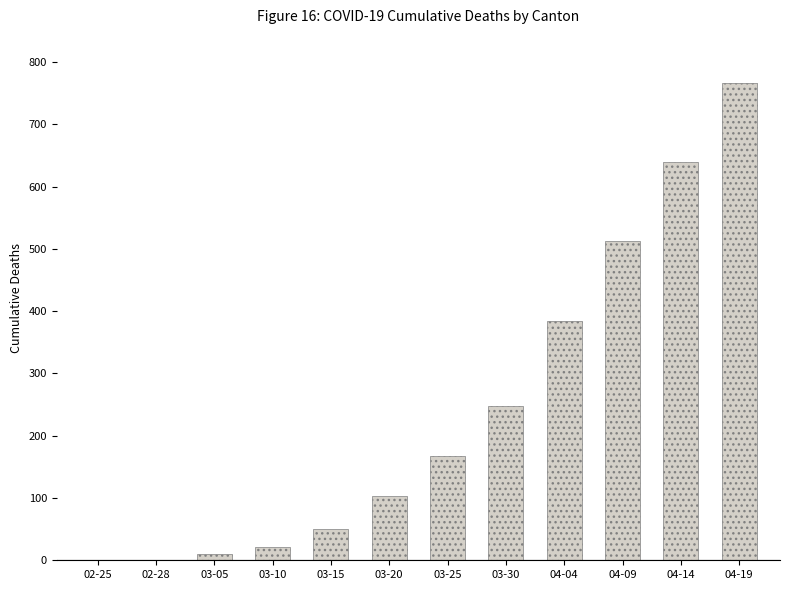

Is it true that the value at 04-14 is 639?

True